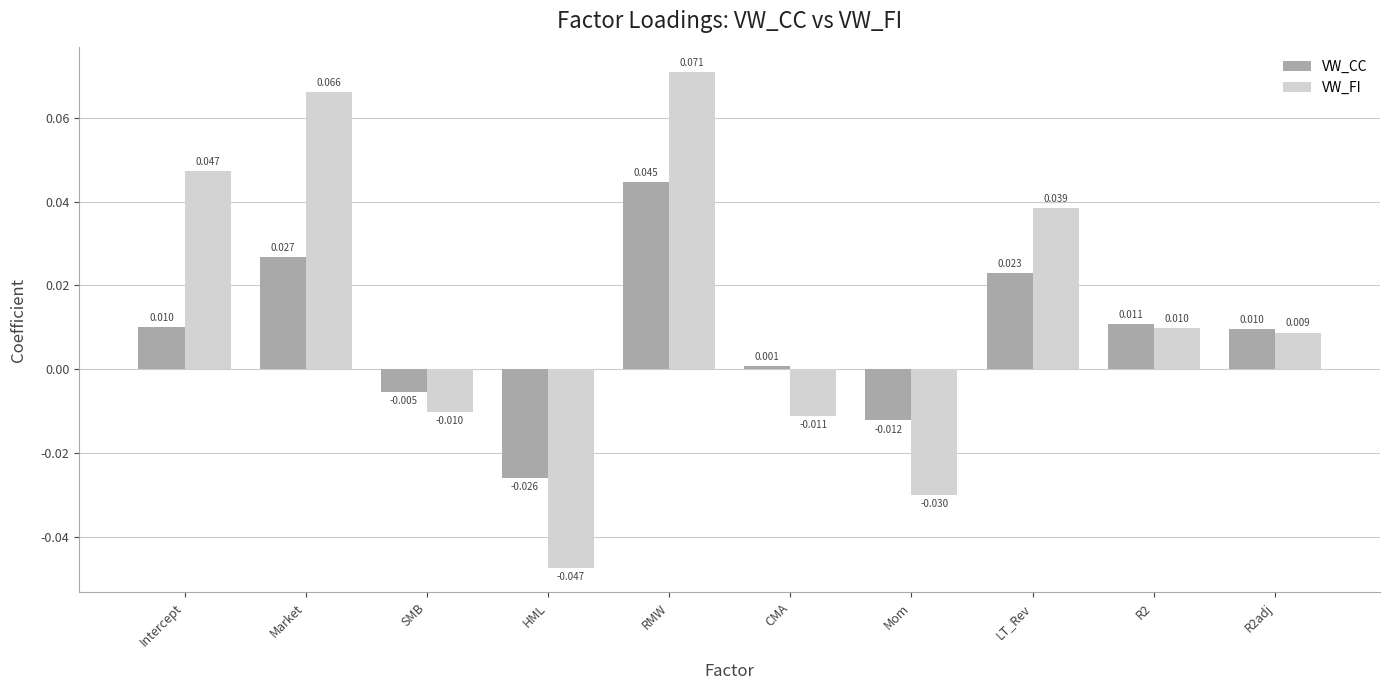

Where does the VW_CC series first go above 0?

Intercept